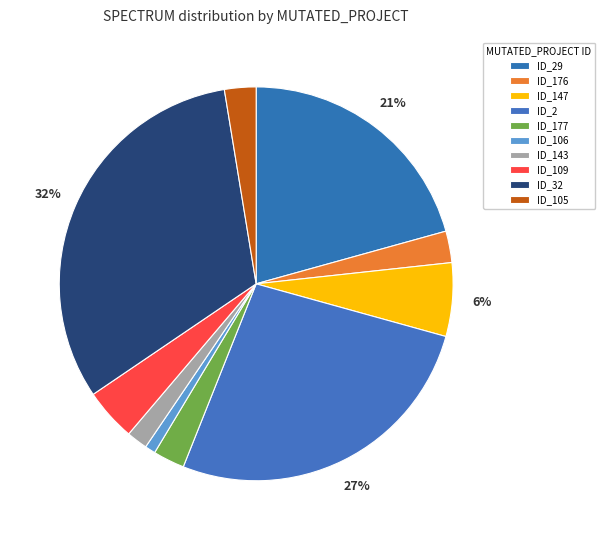

How many slices are in this pie chart?

10